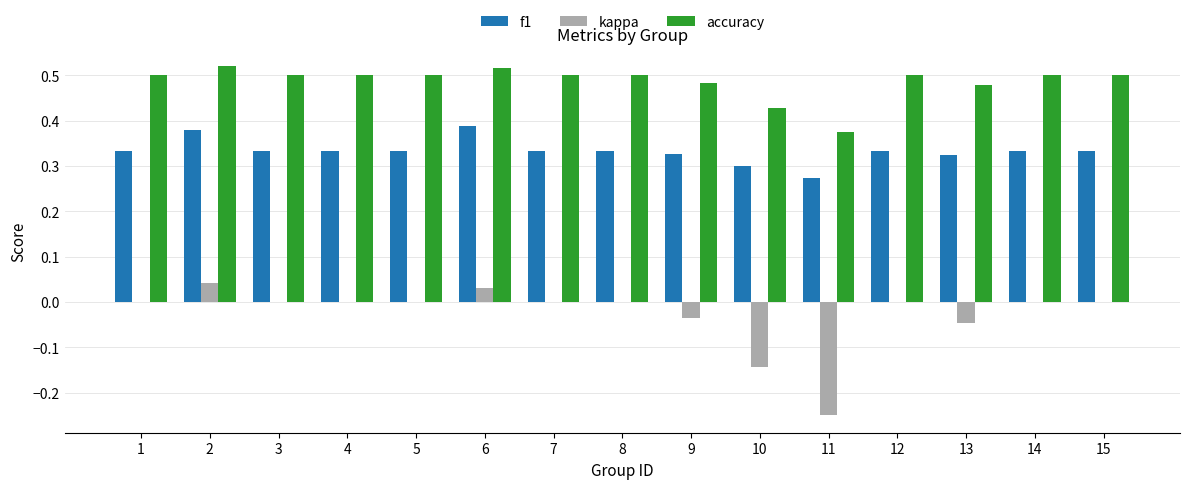

What is the total value across all series at 12?

0.8